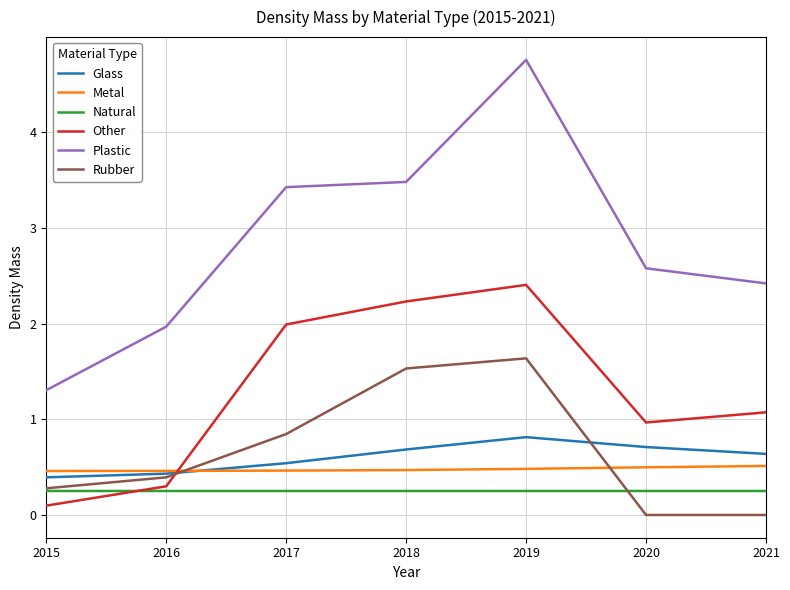

Which category has the highest value in the Plastic series?

2019